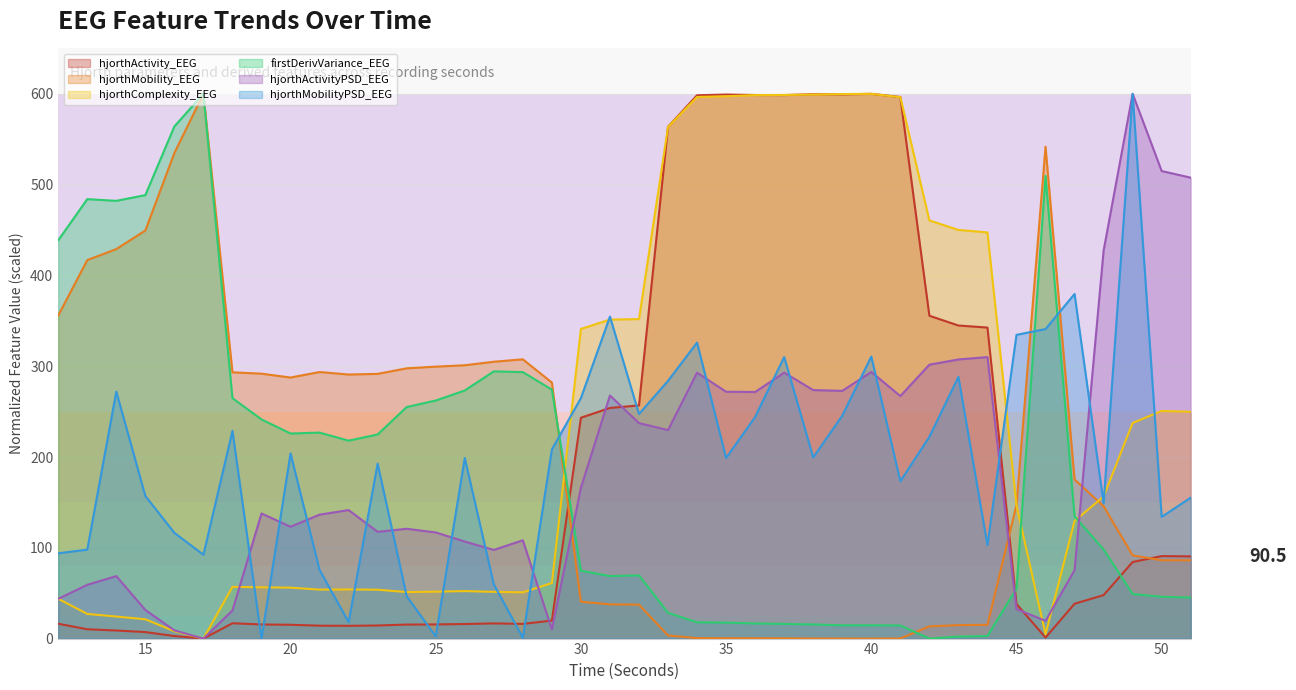

The firstDerivVariance_EEG series shows 98.4 at 13. True or false?

False